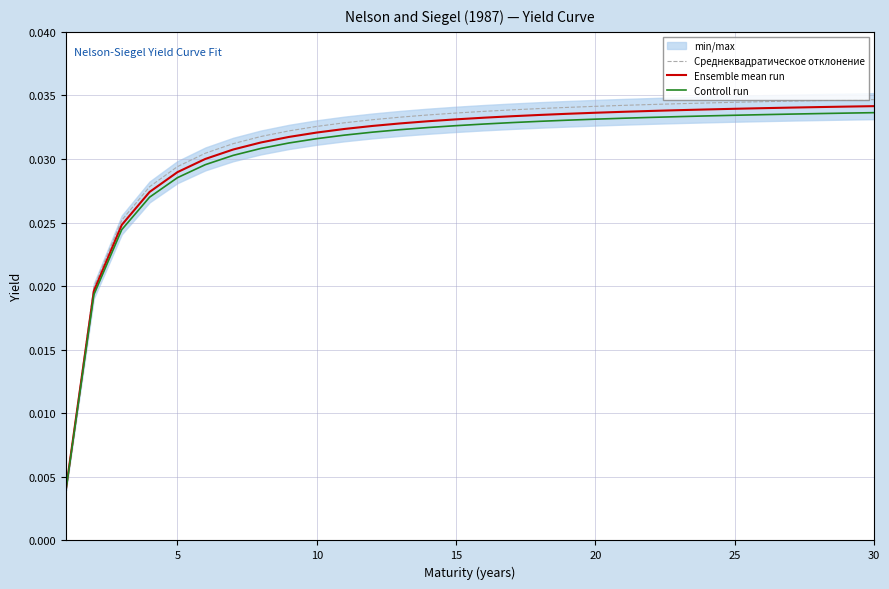

Rank the series by their maximum value, from lowest to highest.

Controll run, Ensemble mean run, Среднеквадратическое отклонение